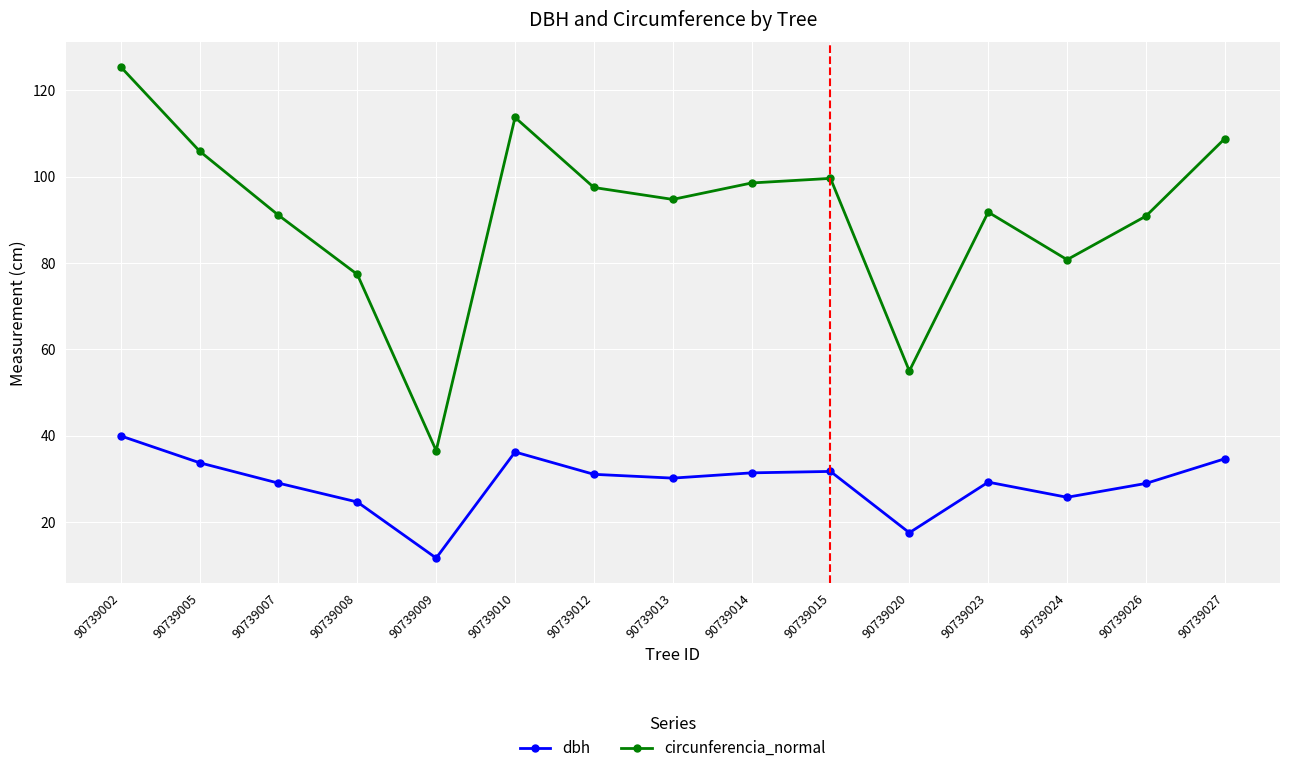

Which series has the largest total across all categories?

circunferencia_normal